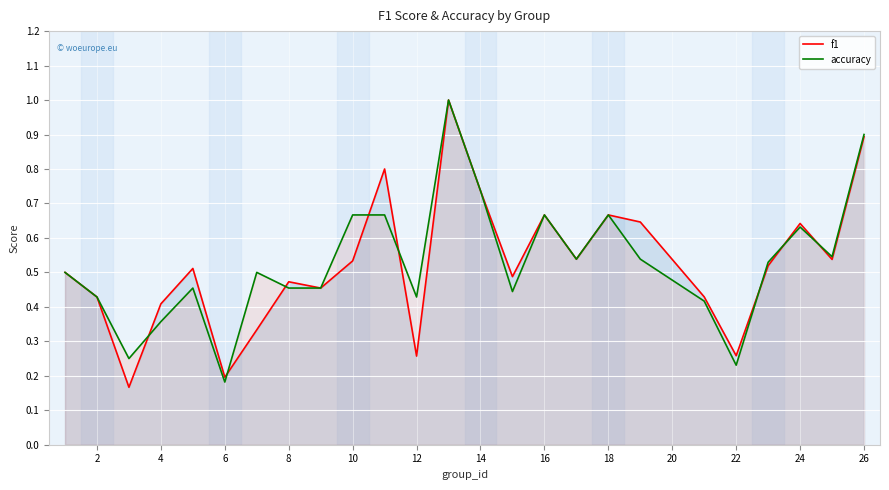

Between 4 and 8, which series saw the biggest shift?

accuracy